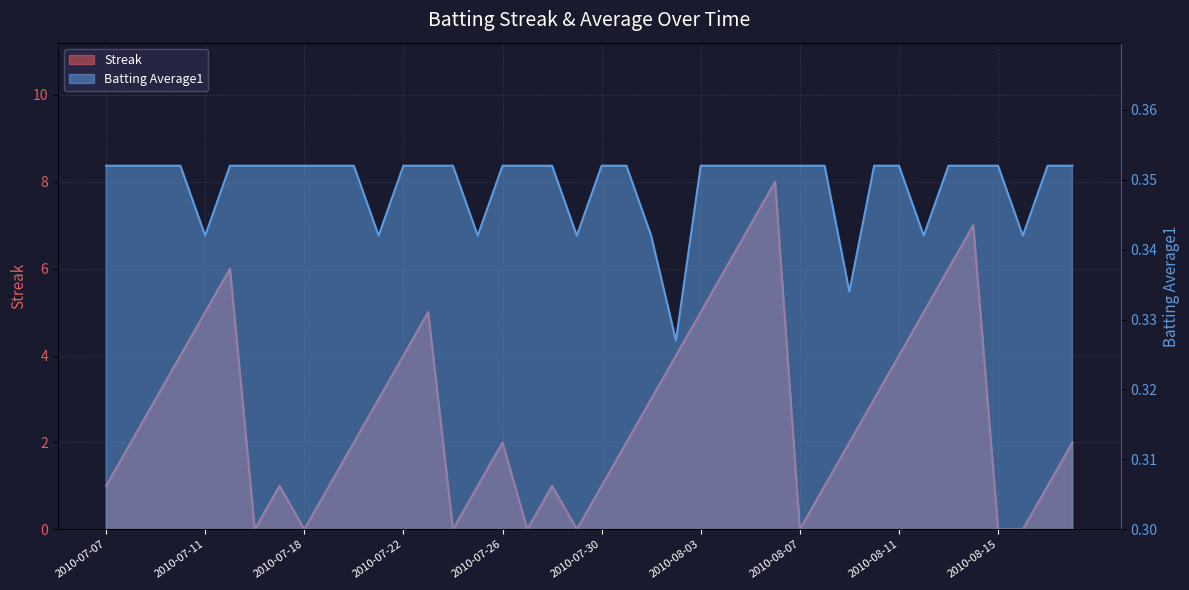

At which label is Streak closest to 4?

2010-07-10